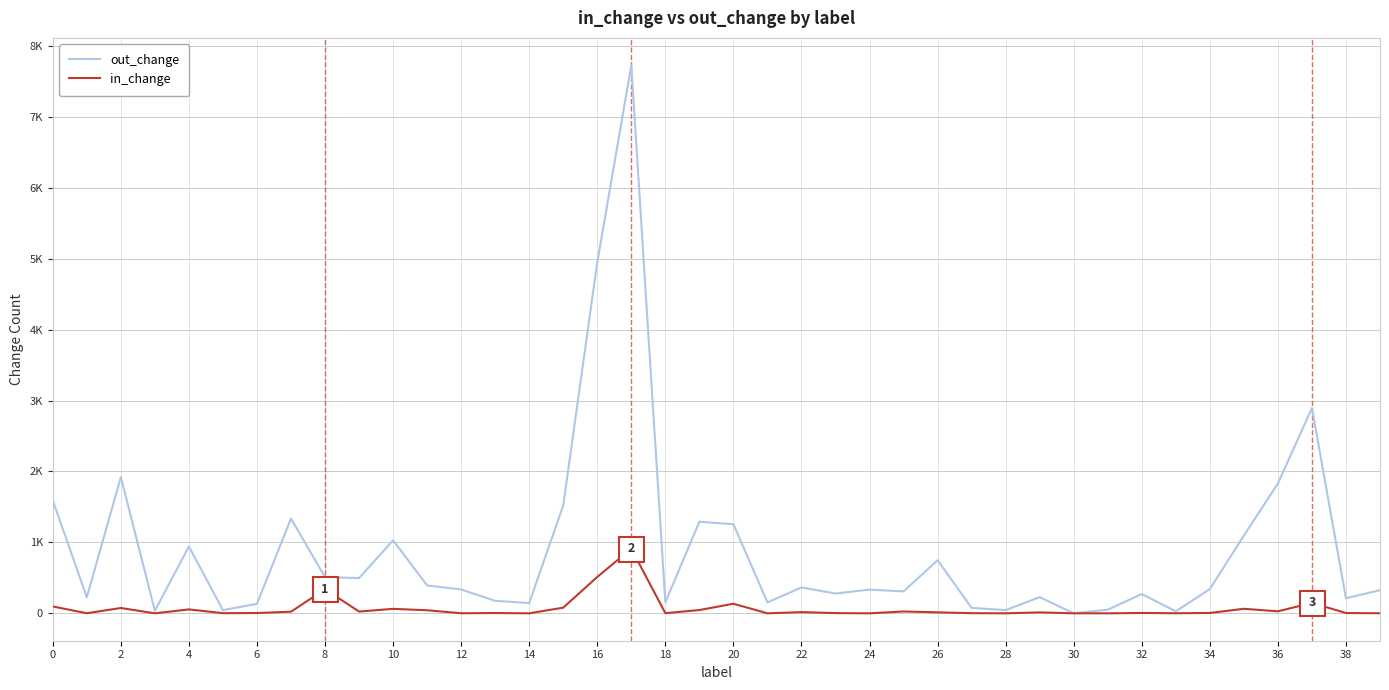

What are all the series names shown in the legend?

out_change, in_change